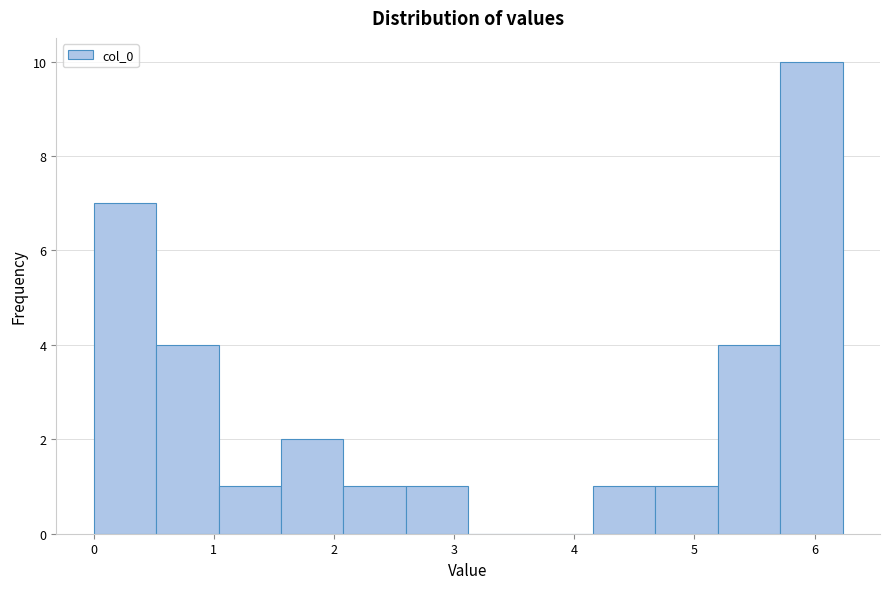

Over which range of the x-axis is the bar tallest?

5.7 to 6.2